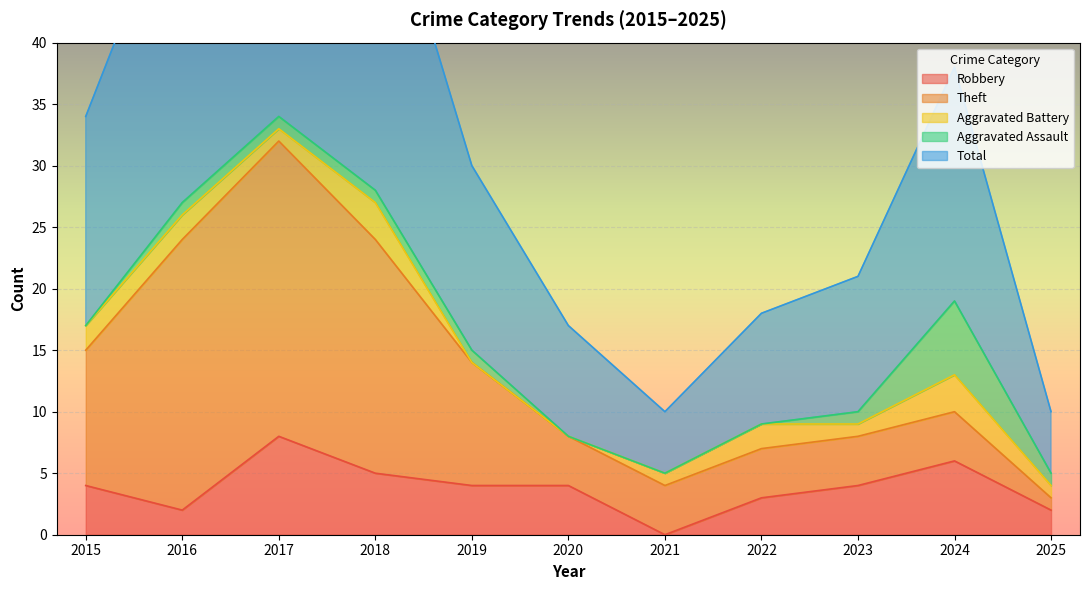

What are all the series names shown in the legend?

Robbery, Theft, Aggravated Battery, Aggravated Assault, Total